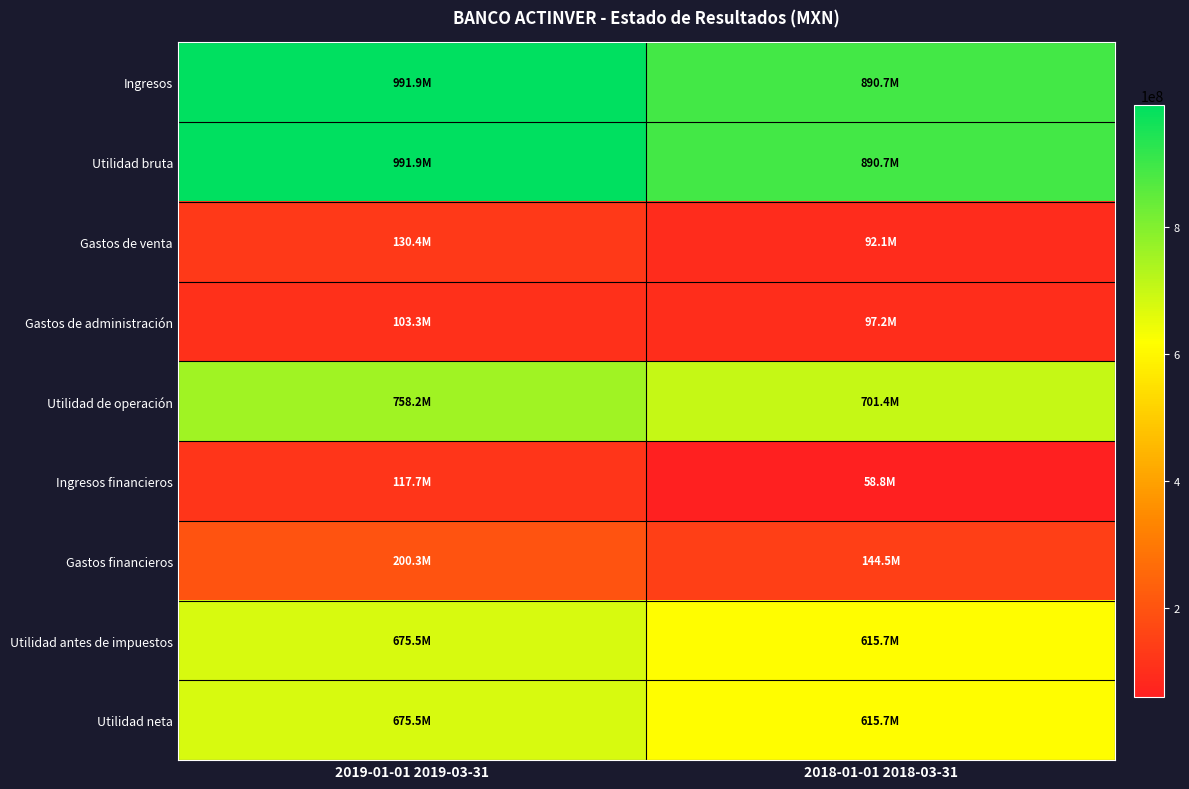

Reading left to right, list all the values displayed in this chart.

Ingresos: 2019-01-01 2019-03-31=991918000	2018-01-01 2018-03-31=890676000
Utilidad bruta: 2019-01-01 2019-03-31=991918000	2018-01-01 2018-03-31=890676000
Gastos de venta: 2019-01-01 2019-03-31=130417000	2018-01-01 2018-03-31=92121000
Gastos de administración: 2019-01-01 2019-03-31=103326000	2018-01-01 2018-03-31=97201000
Utilidad de operación: 2019-01-01 2019-03-31=758175000	2018-01-01 2018-03-31=701354000
Ingresos financieros: 2019-01-01 2019-03-31=117668000	2018-01-01 2018-03-31=58827000
Gastos financieros: 2019-01-01 2019-03-31=200346000	2018-01-01 2018-03-31=144505000
Utilidad antes de impuestos: 2019-01-01 2019-03-31=675497000	2018-01-01 2018-03-31=615676000
Utilidad neta: 2019-01-01 2019-03-31=675497000	2018-01-01 2018-03-31=615676000